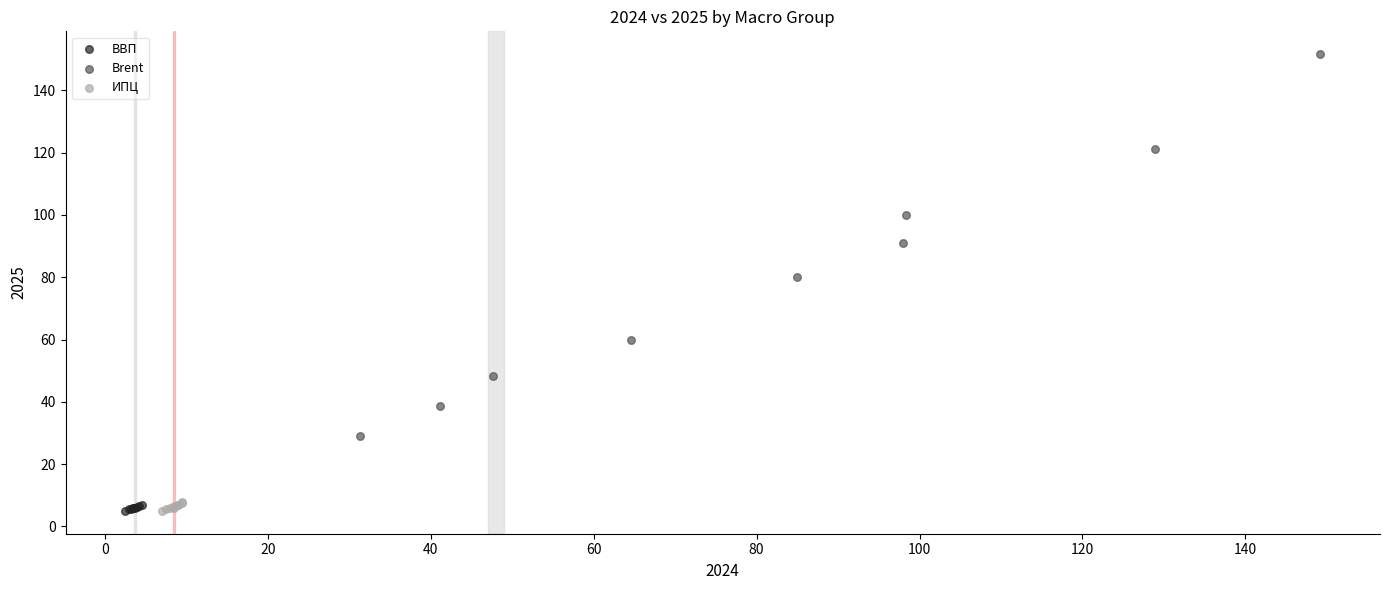

Which series has the widest spread of Y values?

Brent